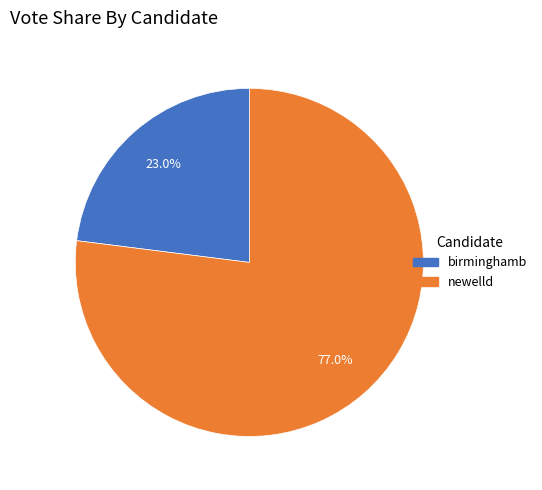

Which category has the biggest portion of the pie?

newelld